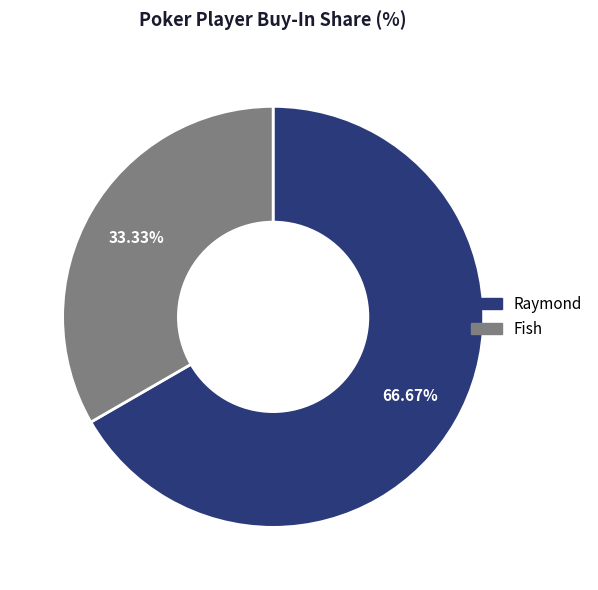

What percentage is the Raymond slice, to the nearest percent?

67%